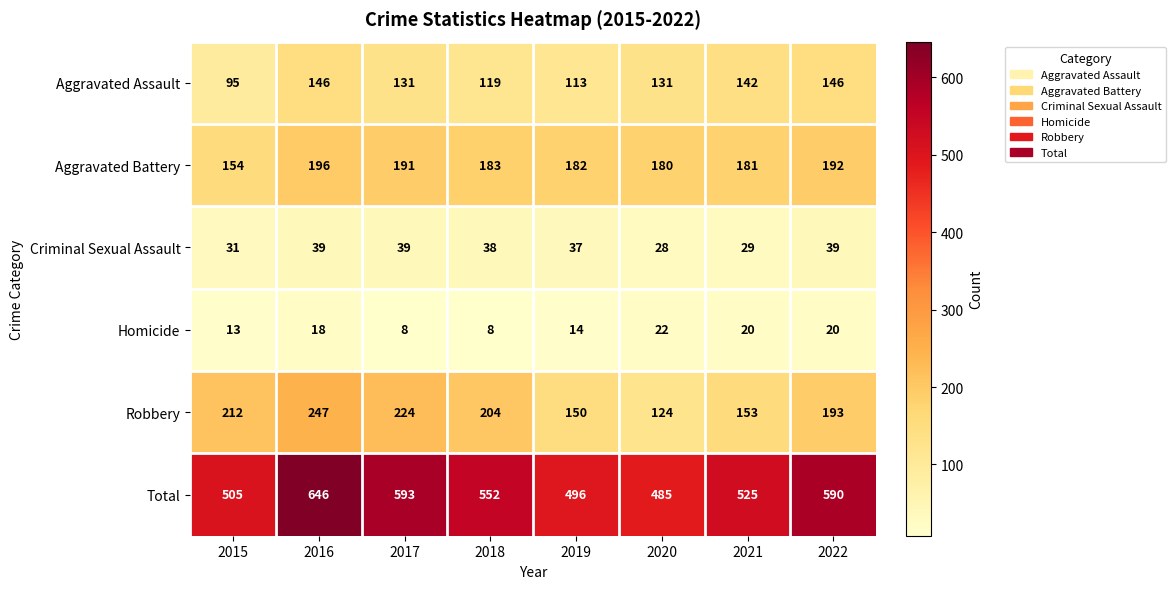

Read the Aggravated Battery value at 2019, to the nearest 10.

180